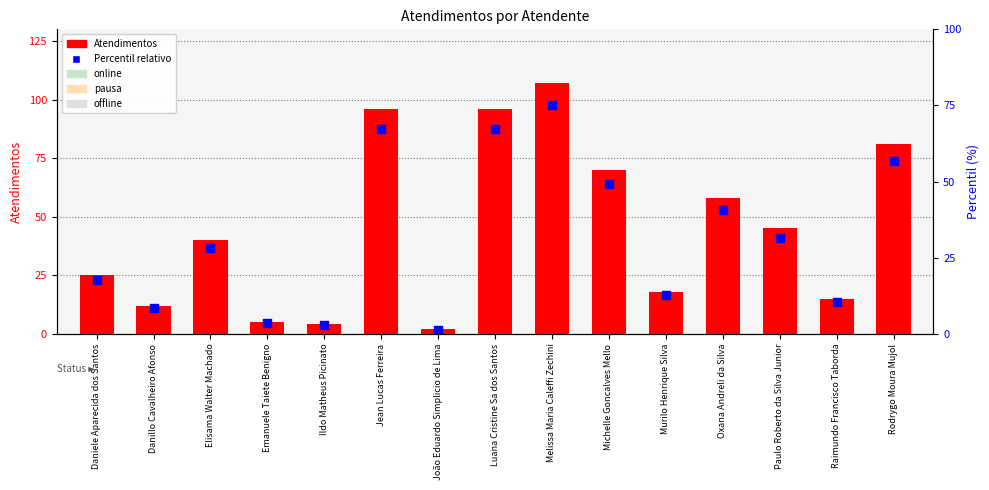

Is the value of Atendimentos at Emanuele Taiete Benigno greater than the value of Percentil relativo at João Eduardo Simplicio de Lima?

Yes